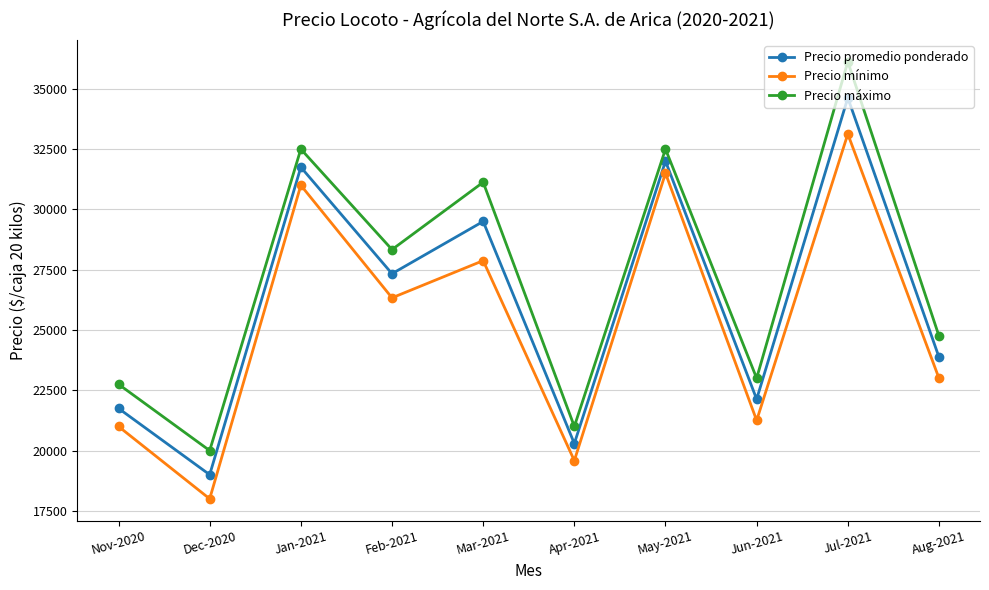

How many interior local peaks does the Precio mínimo series have?

4